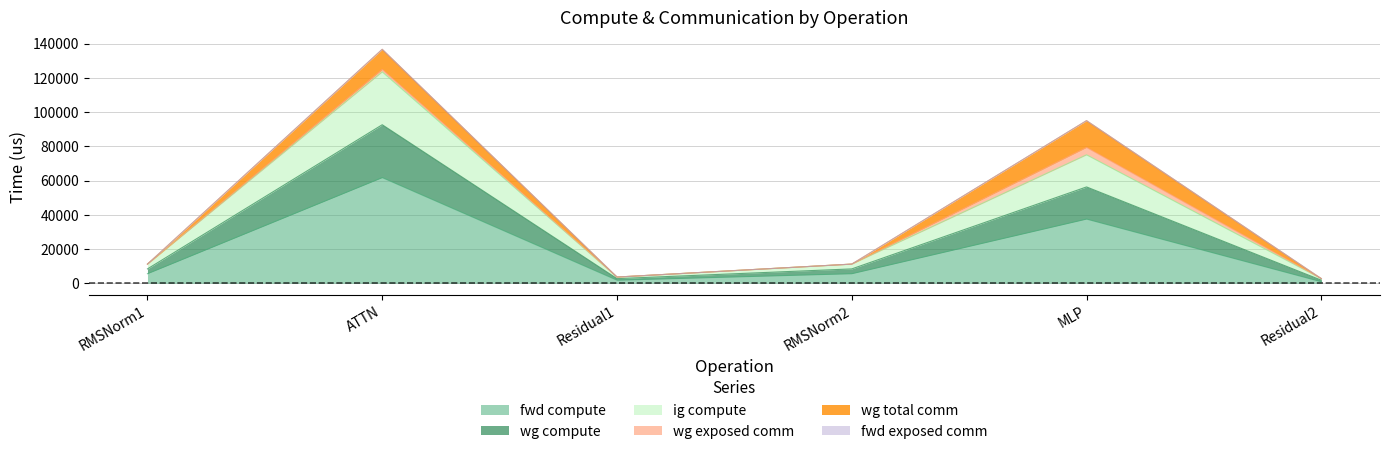

True or false: fwd compute and wg compute intersect in this chart.

False